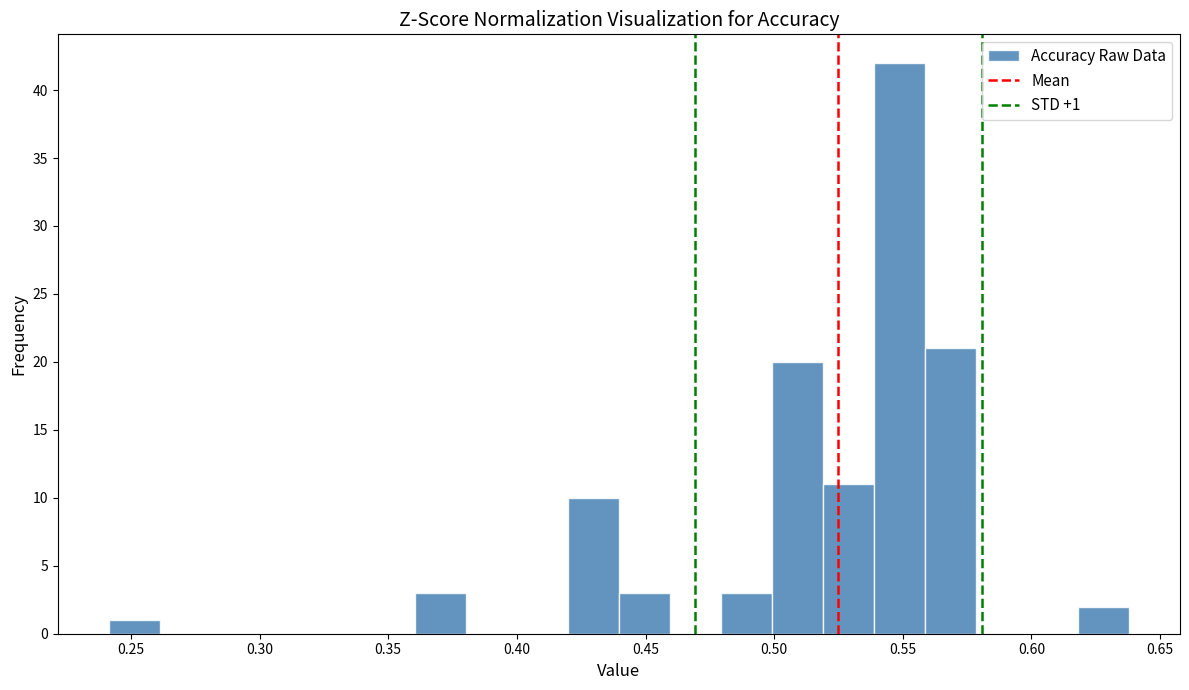

Read against the x-axis, roughly where is the centre of the tallest bar?

0.550